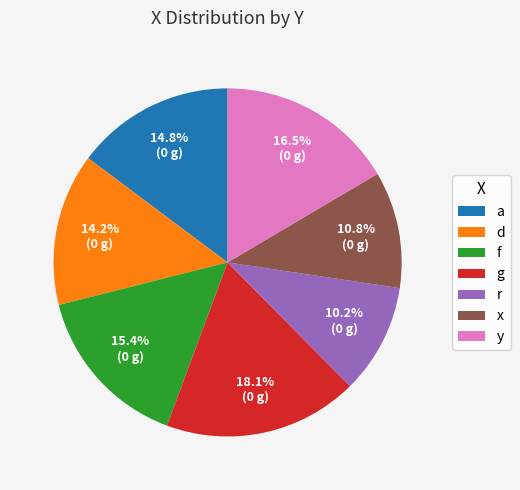

Rank the categories by value from lowest to highest.

r, x, d, a, f, y, g